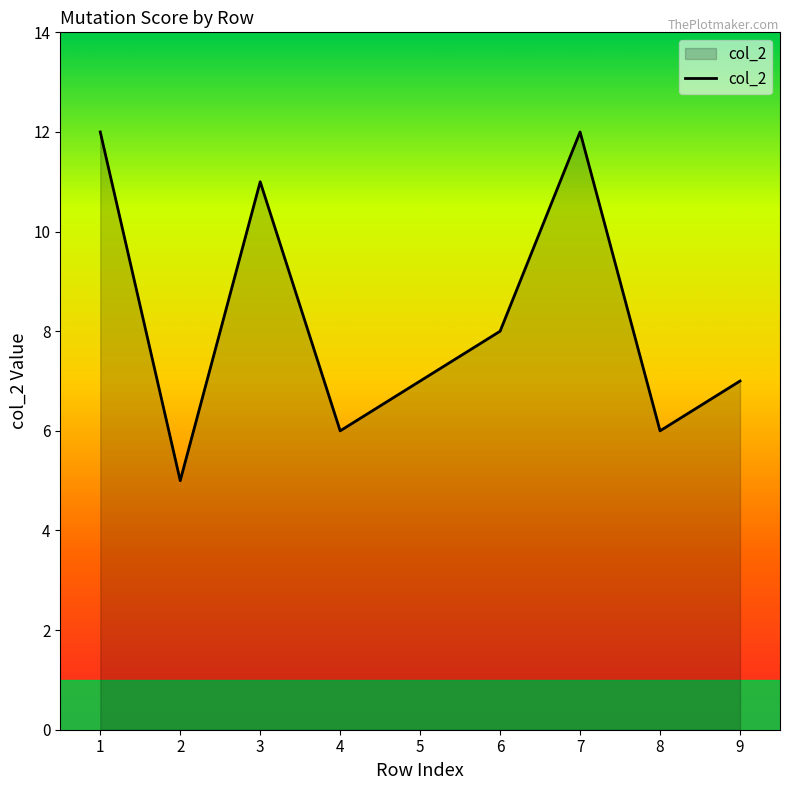

What is the minimum value shown in the chart?

5